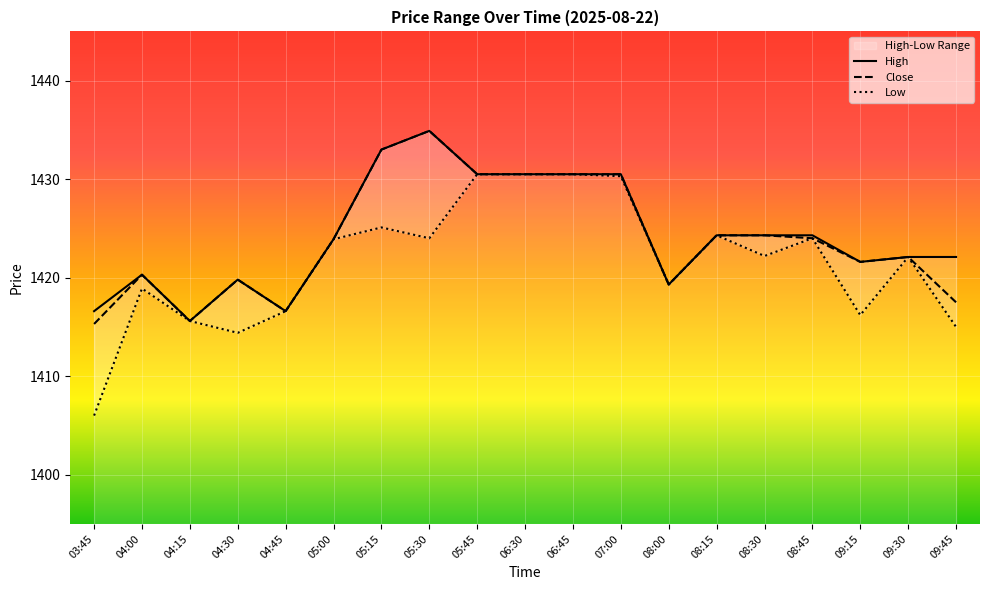

Is it true that Close equals 1424.3 at 08:15?

True